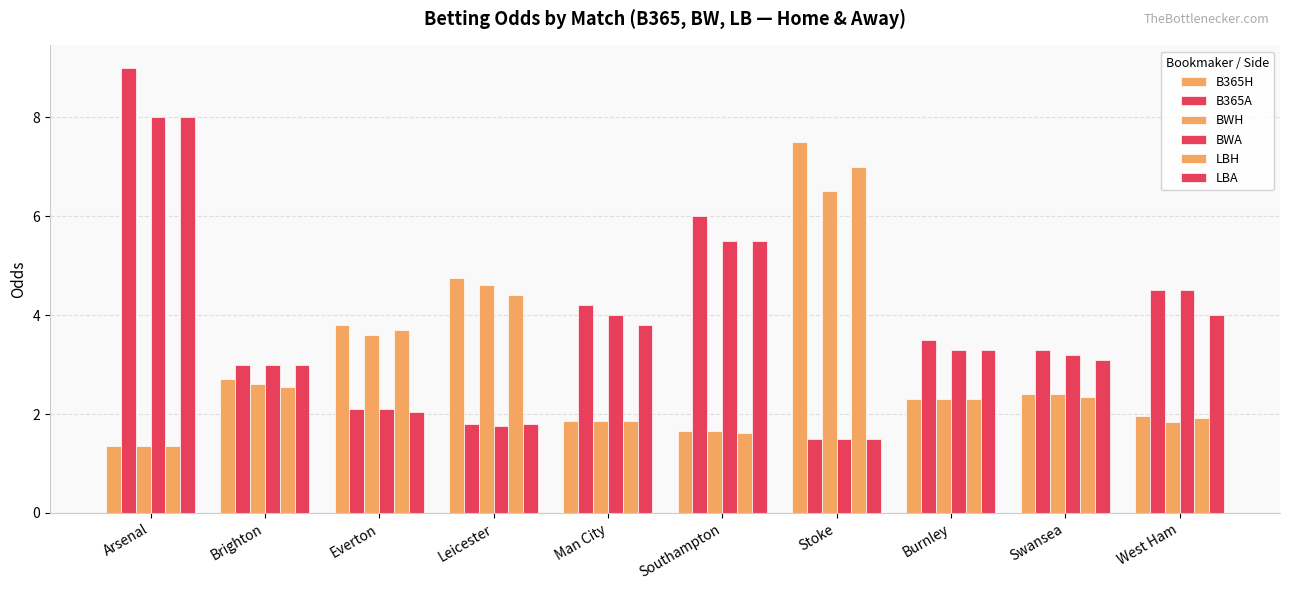

What is the greatest value displayed?

9.0